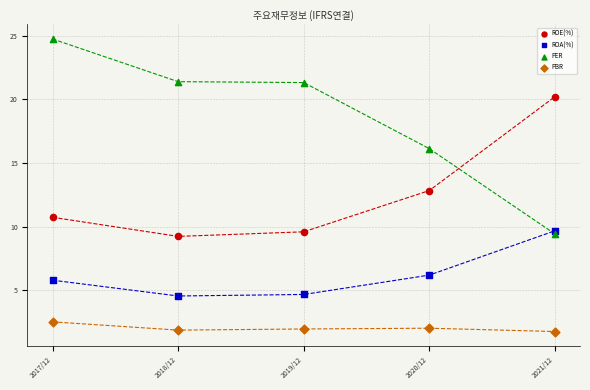

Which series reaches the minimum Y coordinate?

PBR